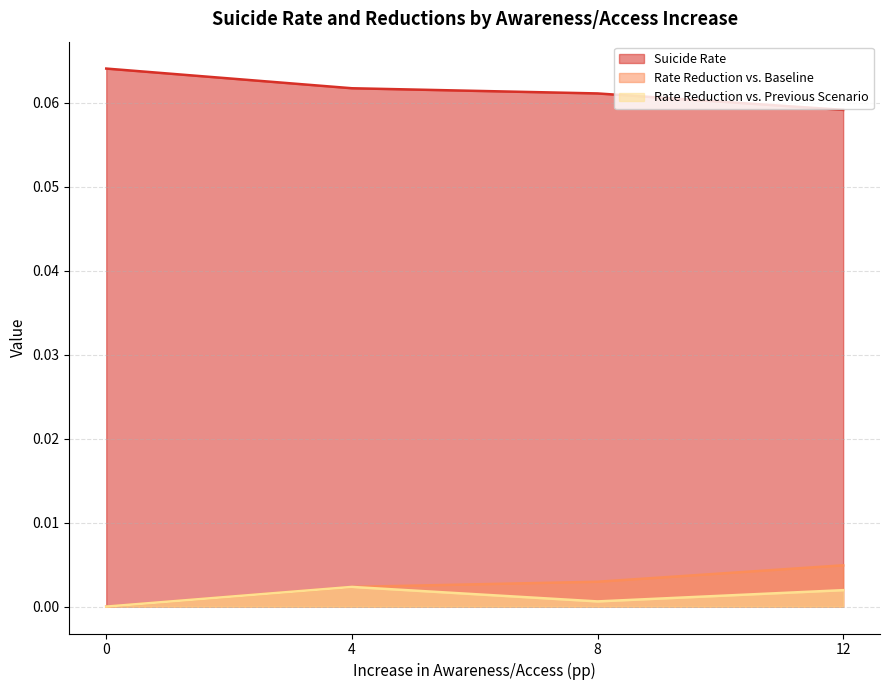

True or false: Rate Reduction vs. Baseline has a value of 0.0 at 12.

False